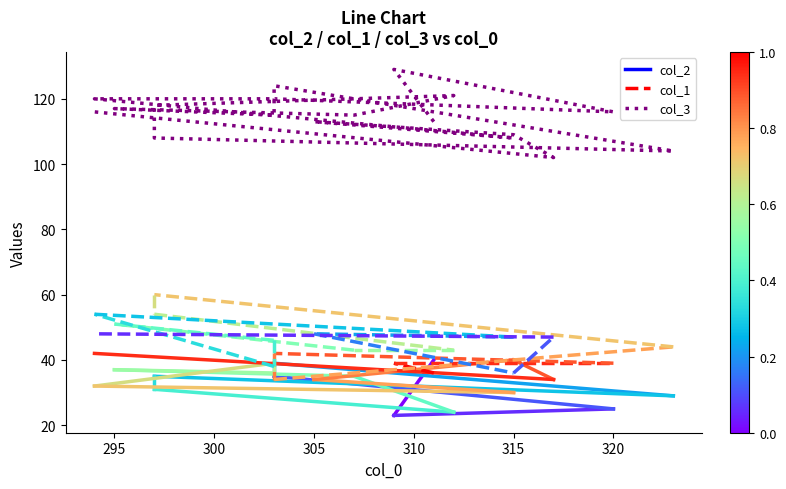

What is the label of the 3rd point from the left?

320